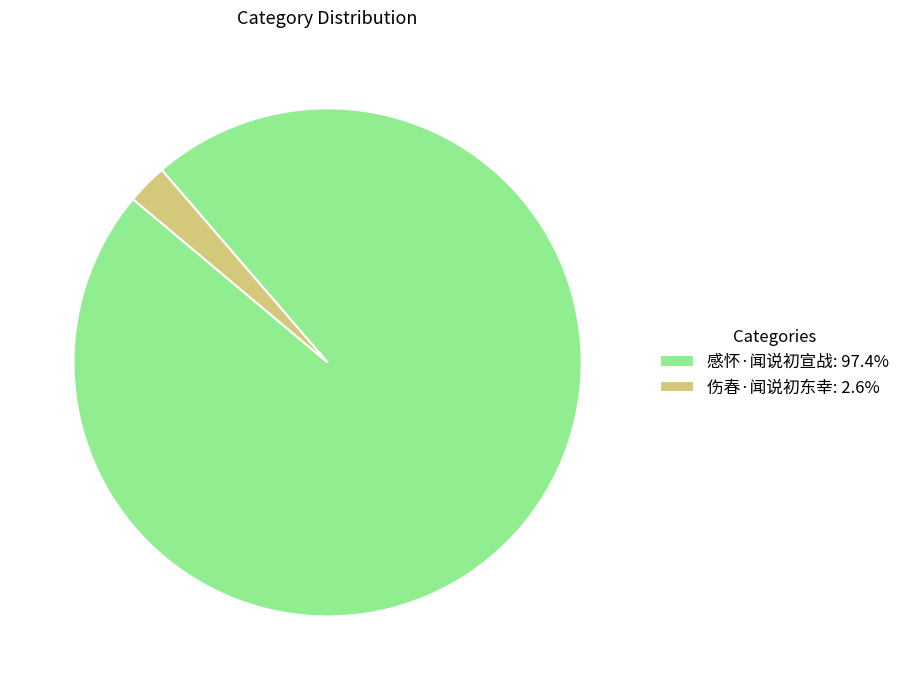

True or false: 伤春·闻说初东幸 accounts for 14% of the total.

False